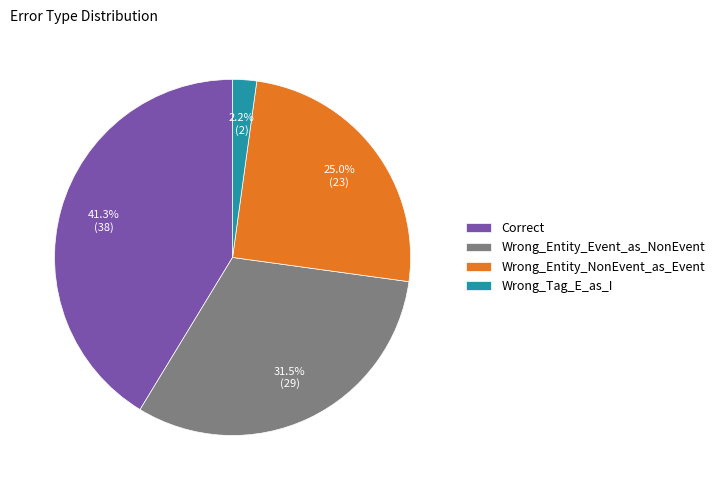

True or false: Wrong_Tag_E_as_I accounts for 13% of the total.

False